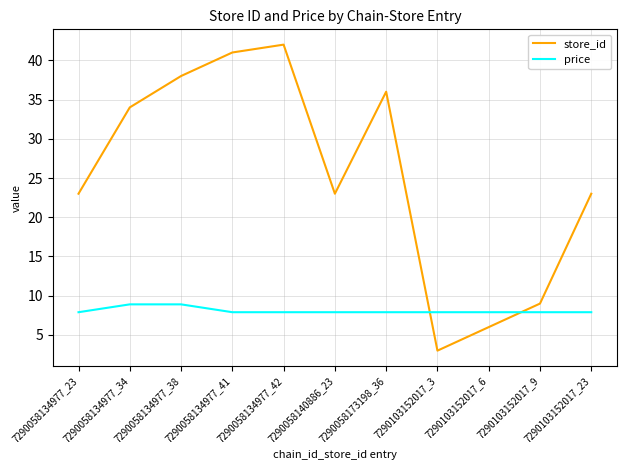

At which category is the sum across all series the highest?

7290058134977_42